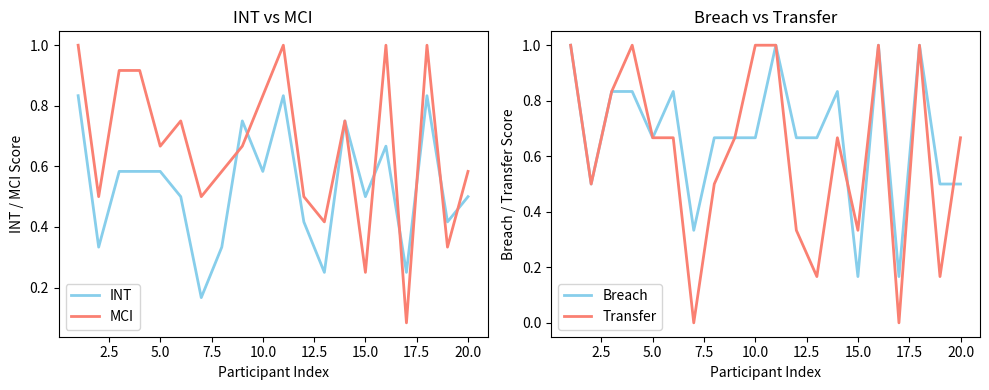

The Breach series shows 0.5 at 20.0. True or false?

True